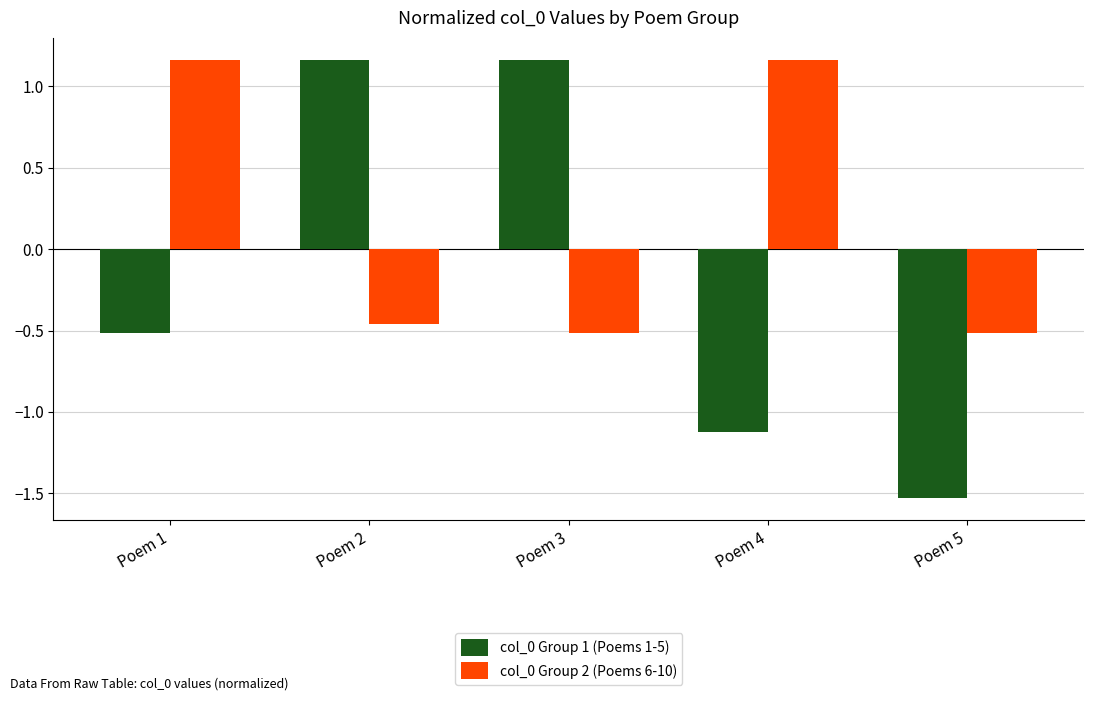

At how many categories does at least one series exceed 0?

4